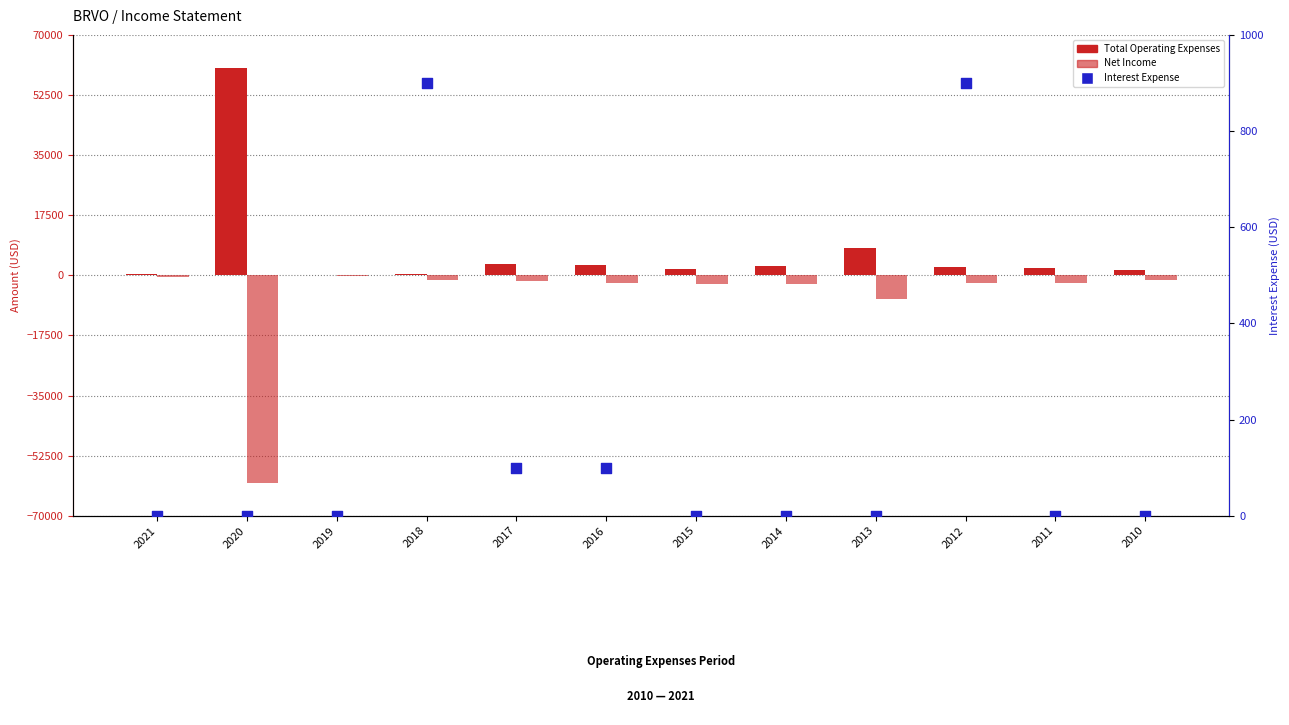

Which series reaches the minimum Y coordinate?

Net Income